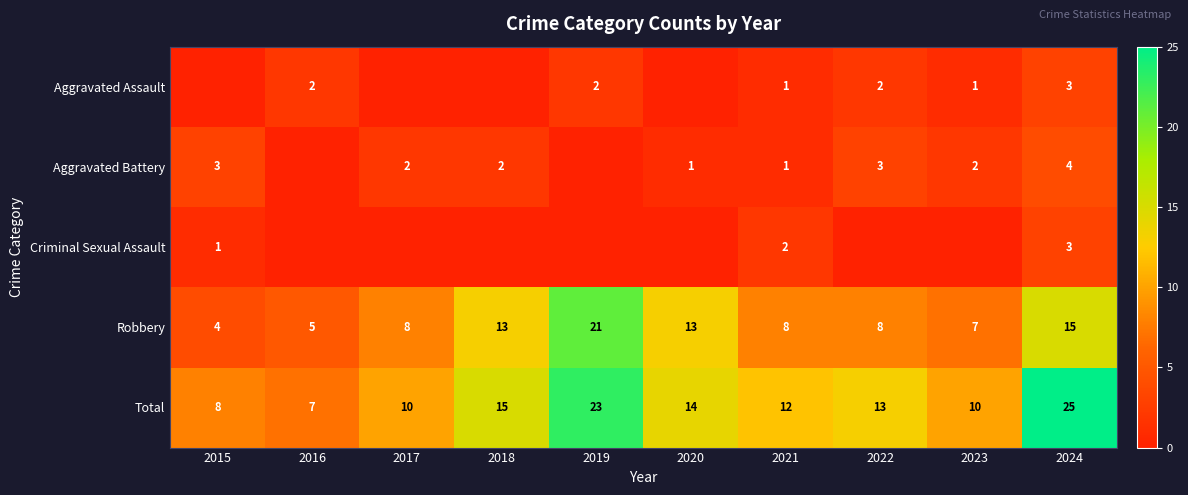

Where is Total nearest to the value 16?

2018